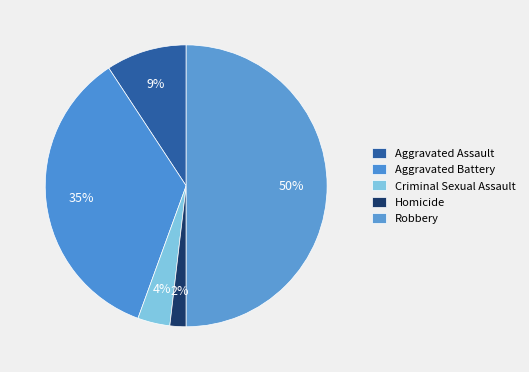

Rank the categories by value from lowest to highest.

Homicide, Criminal Sexual Assault, Aggravated Assault, Aggravated Battery, Robbery